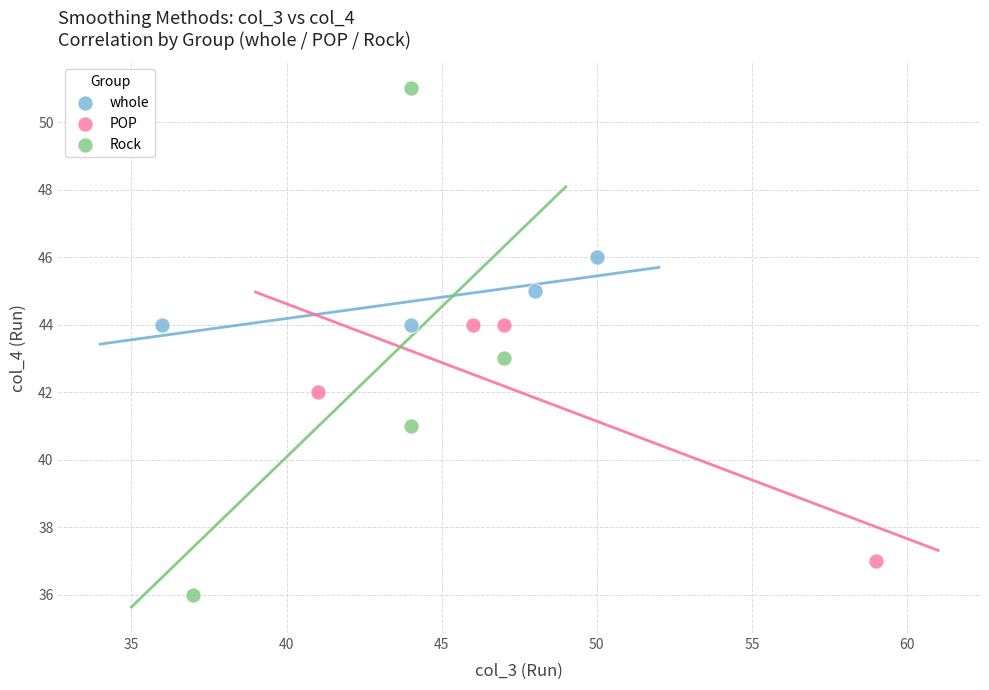

Which series has the largest Y range (max minus min)?

Rock